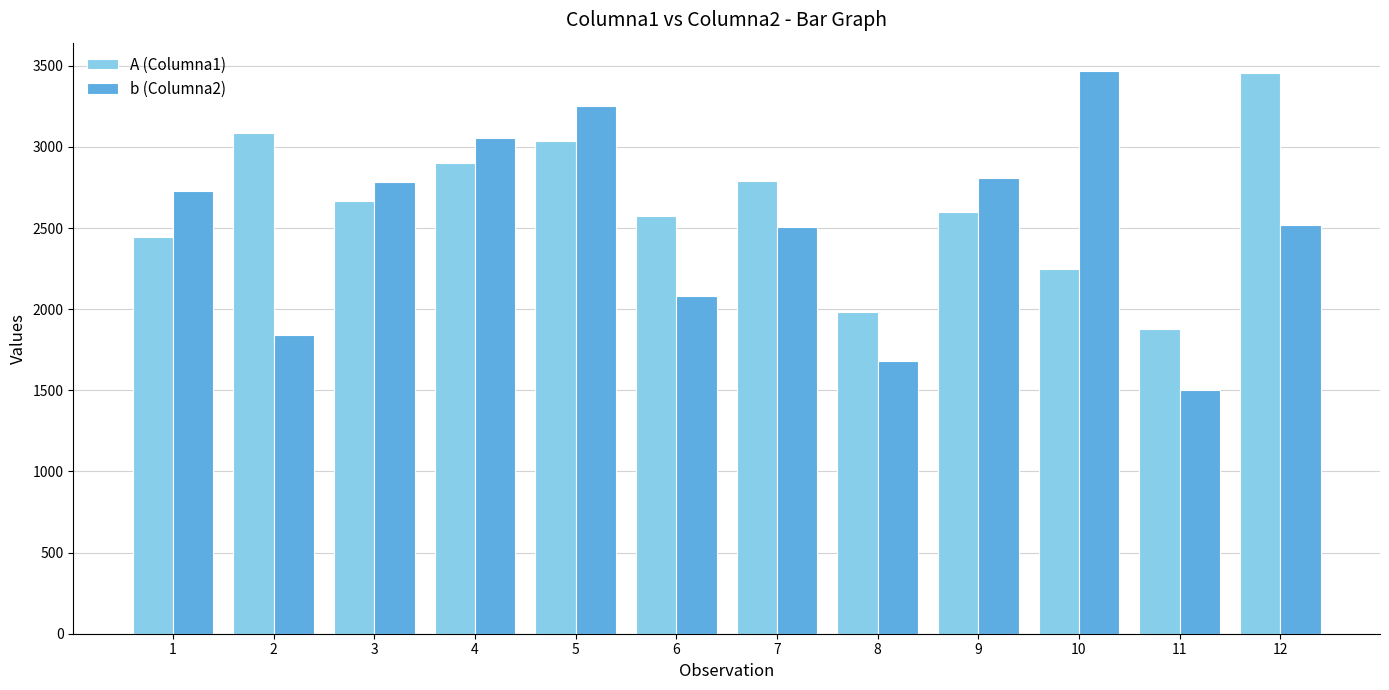

At which label does A (Columna1) first exceed 2669?

2